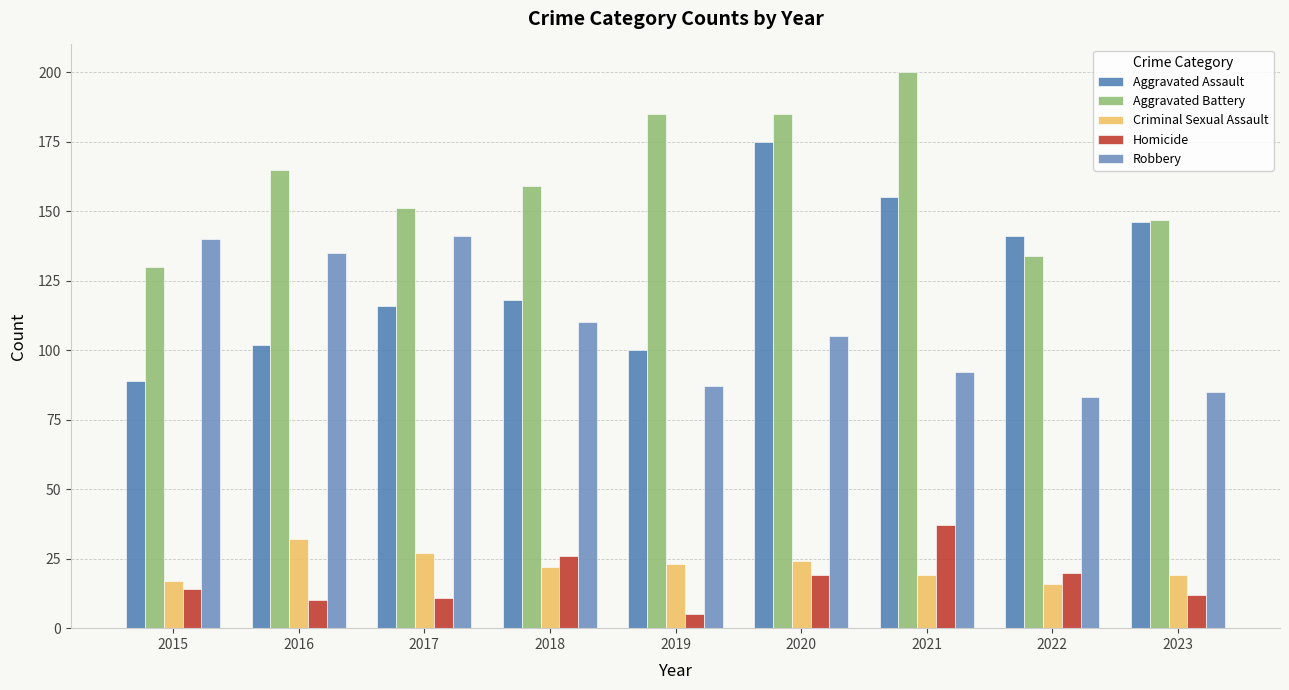

Reading left to right, what are all the values shown in this chart?

Aggravated Assault: 2015=89	2016=102	2017=116	2018=118	2019=100	2020=175	2021=155	2022=141	2023=146
Aggravated Battery: 2015=130	2016=165	2017=151	2018=159	2019=185	2020=185	2021=200	2022=134	2023=147
Criminal Sexual Assault: 2015=17	2016=32	2017=27	2018=22	2019=23	2020=24	2021=19	2022=16	2023=19
Homicide: 2015=14	2016=10	2017=11	2018=26	2019=5	2020=19	2021=37	2022=20	2023=12
Robbery: 2015=140	2016=135	2017=141	2018=110	2019=87	2020=105	2021=92	2022=83	2023=85